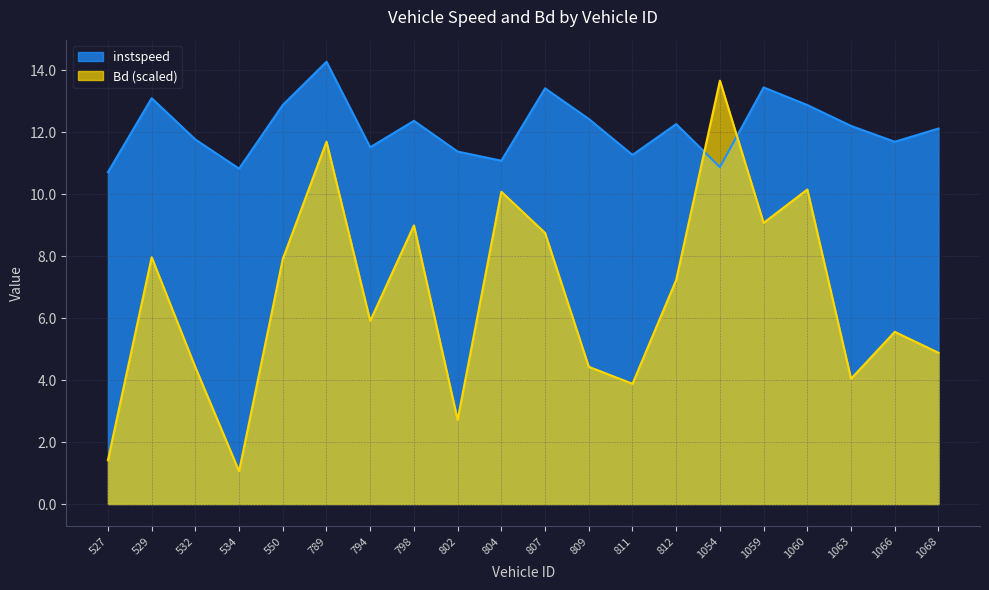

Where is the first local minimum for Bd?

534